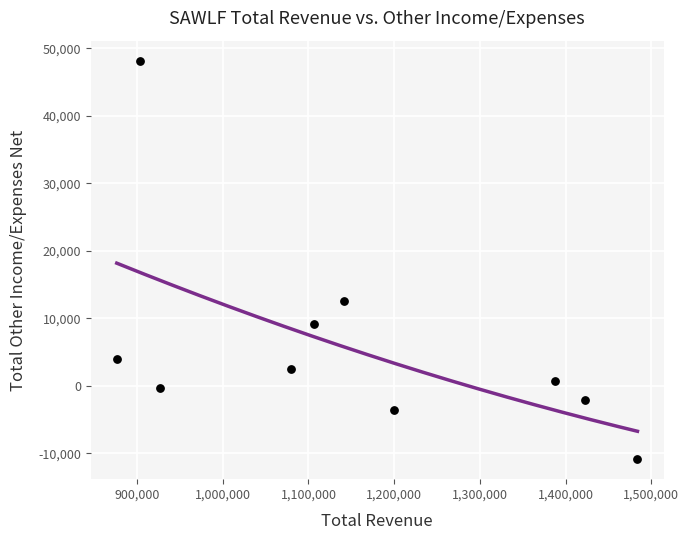

What Y value in the scatter plot is closest to 18650?

12500